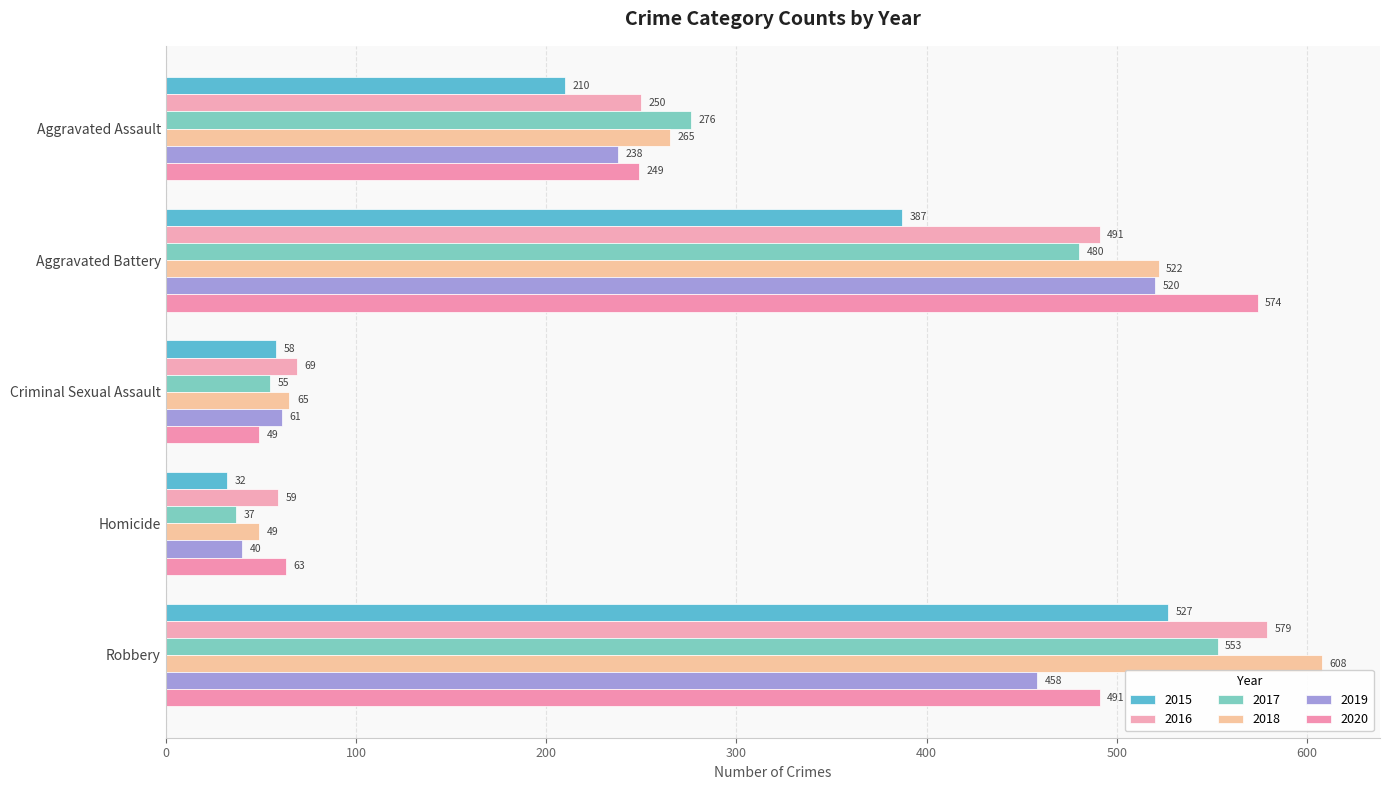

At which category is the sum across all series the highest?

Robbery